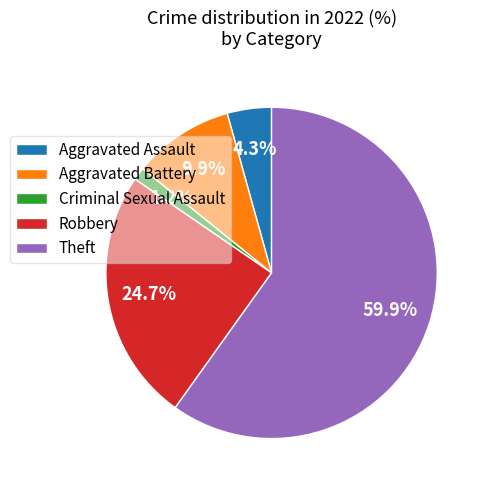

To the nearest percent, what is the difference between the Theft and Aggravated Assault slice percentages?

56%